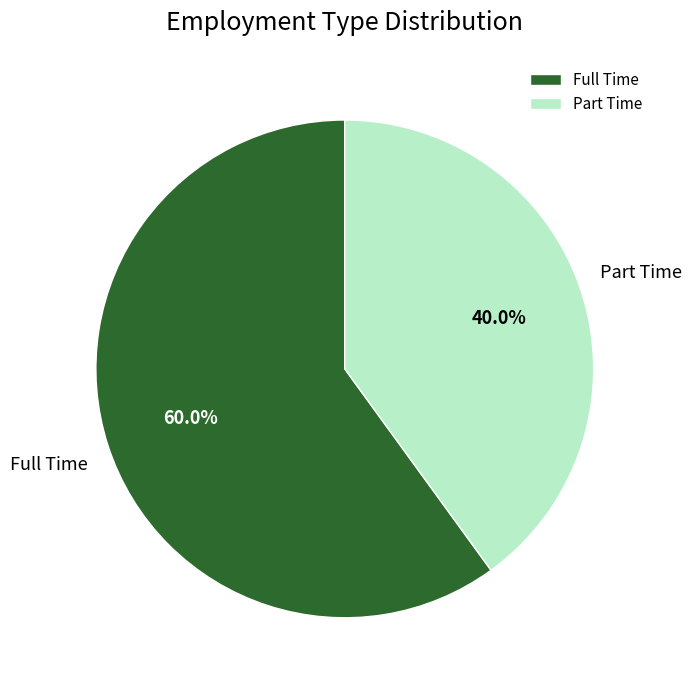

Between Part Time and Full Time, which is larger?

Full Time